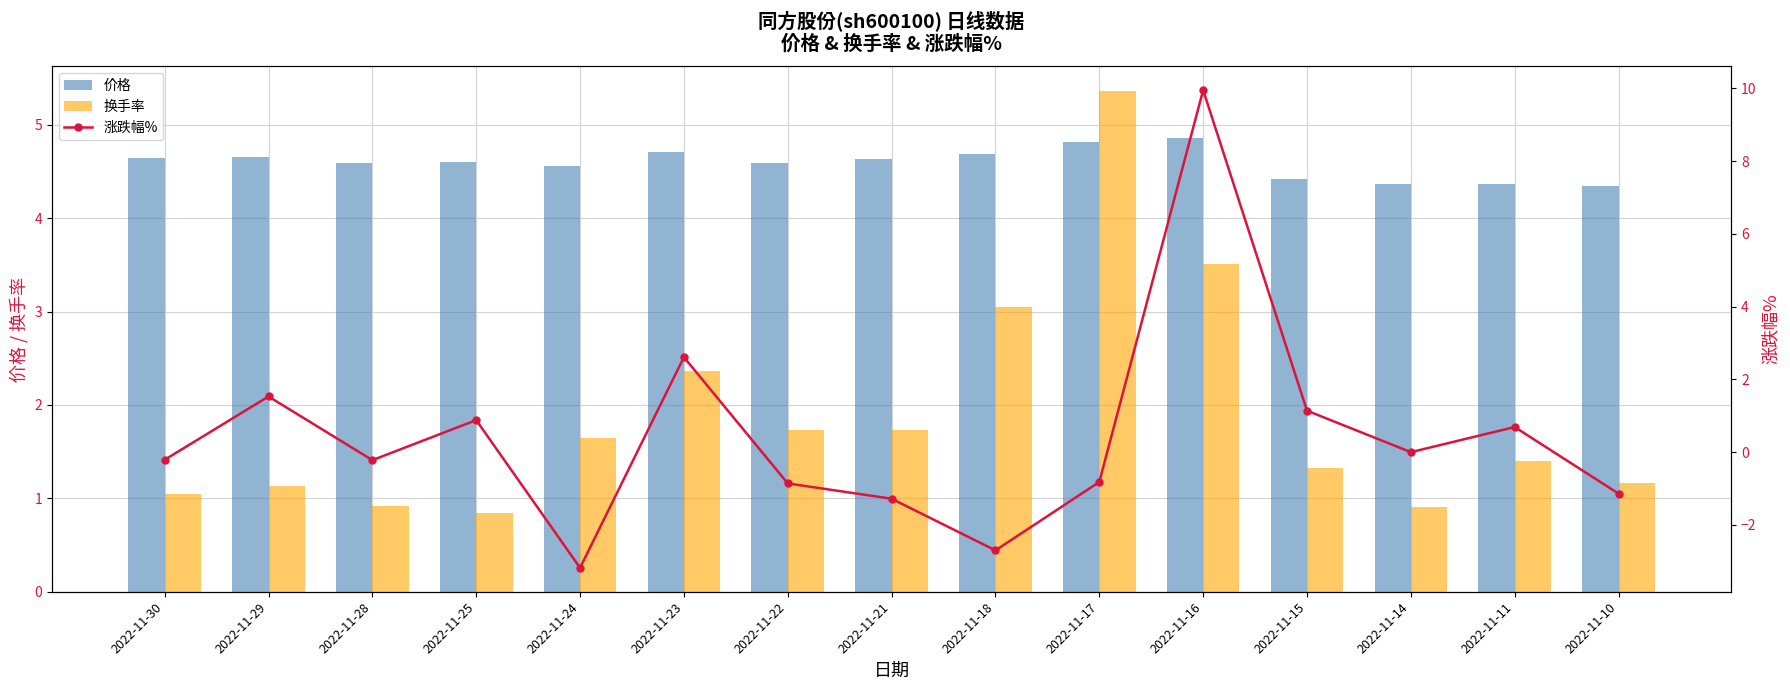

How many data points does each series have?

15